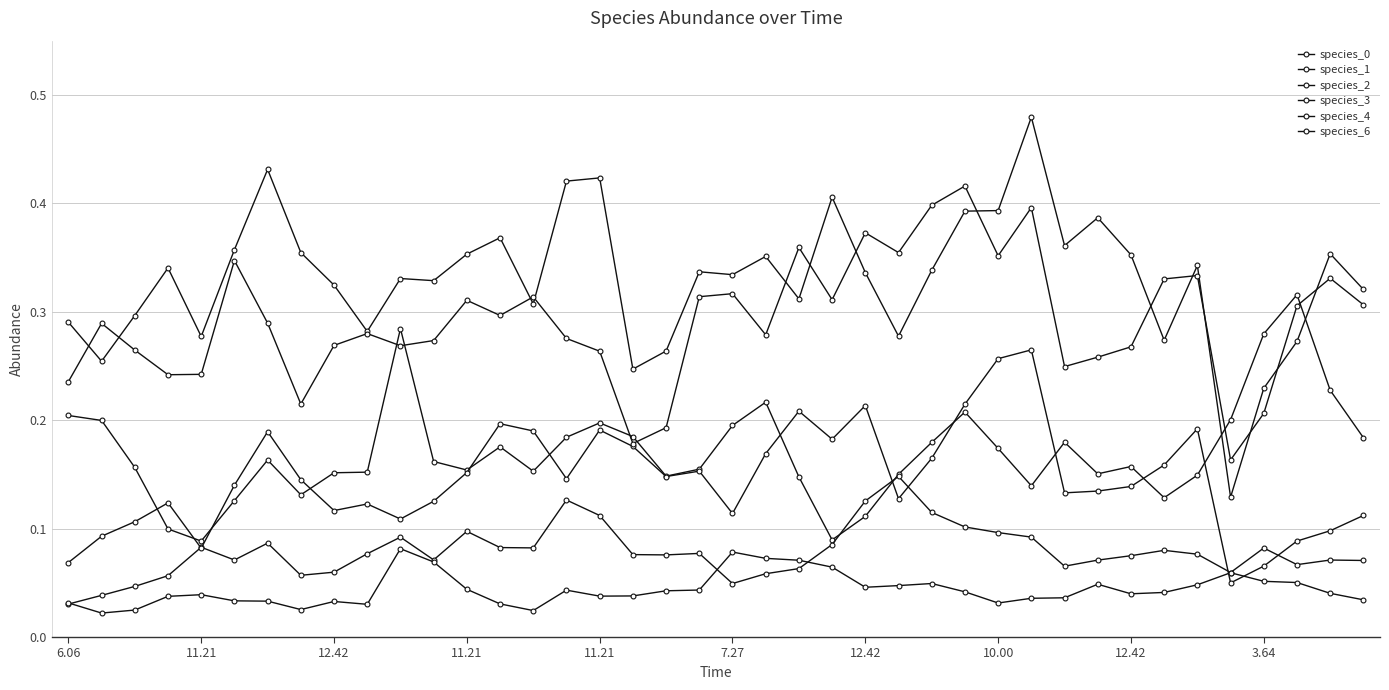

How many data points does each series have?

40